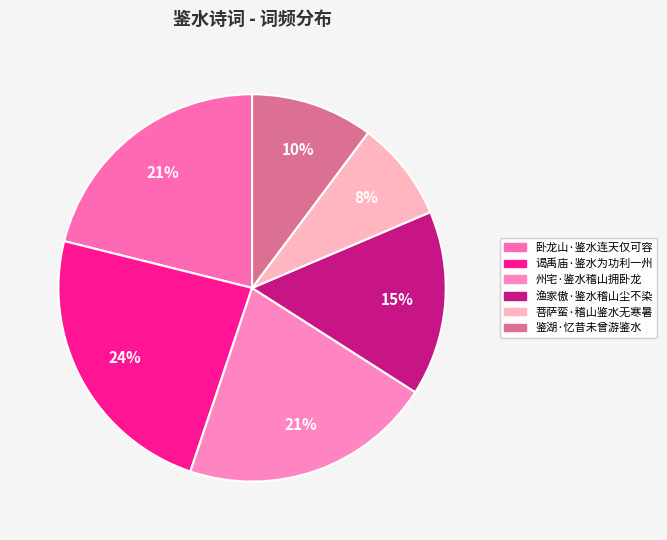

Is there a majority slice in this chart?

No